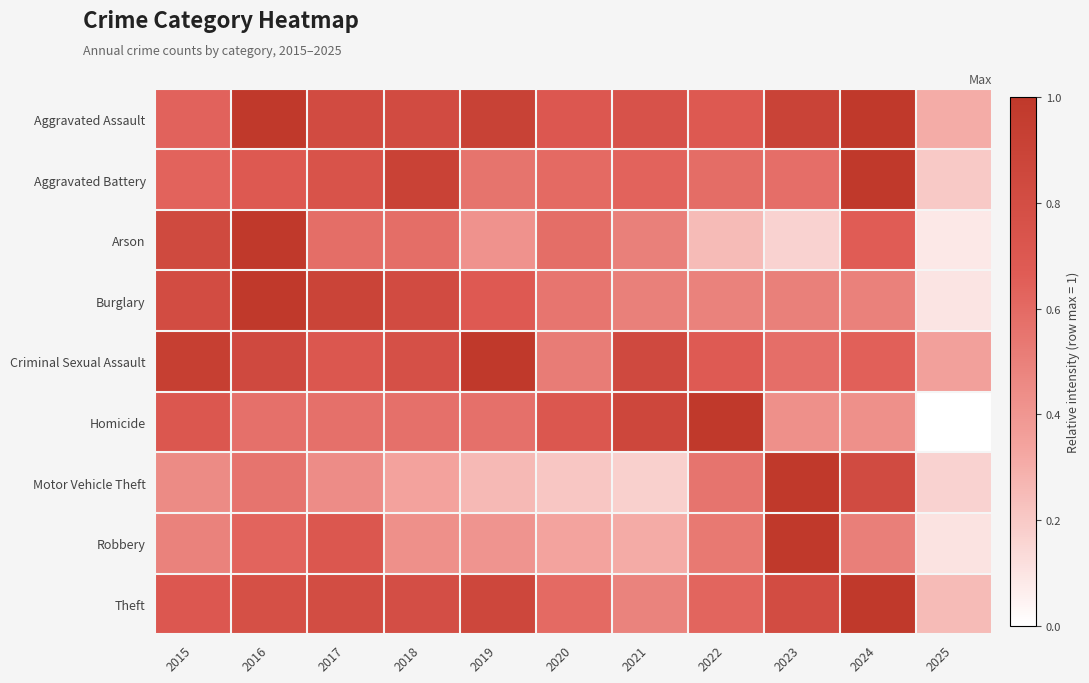

Reading right to left, list all the values displayed in this chart.

Aggravated Assault: 2025=0.3	2024=1.0	2023=0.9	2022=0.7	2021=0.8	2020=0.7	2019=0.9	2018=0.8	2017=0.8	2016=1.0	2015=0.6
Aggravated Battery: 2025=0.2	2024=1.0	2023=0.6	2022=0.6	2021=0.6	2020=0.6	2019=0.6	2018=0.9	2017=0.7	2016=0.7	2015=0.6
Arson: 2025=0.1	2024=0.7	2023=0.2	2022=0.2	2021=0.5	2020=0.6	2019=0.4	2018=0.6	2017=0.6	2016=1.0	2015=0.8
Burglary: 2025=0.1	2024=0.5	2023=0.5	2022=0.5	2021=0.5	2020=0.5	2019=0.7	2018=0.8	2017=0.9	2016=1.0	2015=0.8
Criminal Sexual Assault: 2025=0.4	2024=0.6	2023=0.6	2022=0.7	2021=0.8	2020=0.5	2019=1.0	2018=0.8	2017=0.7	2016=0.8	2015=0.9
Homicide: 2025=0.0	2024=0.4	2023=0.4	2022=1.0	2021=0.9	2020=0.7	2019=0.6	2018=0.6	2017=0.6	2016=0.6	2015=0.7
Motor Vehicle Theft: 2025=0.2	2024=0.8	2023=1.0	2022=0.6	2021=0.2	2020=0.2	2019=0.3	2018=0.3	2017=0.4	2016=0.6	2015=0.5
Robbery: 2025=0.1	2024=0.5	2023=1.0	2022=0.5	2021=0.3	2020=0.3	2019=0.4	2018=0.4	2017=0.7	2016=0.6	2015=0.5
Theft: 2025=0.3	2024=1.0	2023=0.8	2022=0.6	2021=0.5	2020=0.6	2019=0.9	2018=0.8	2017=0.8	2016=0.8	2015=0.7